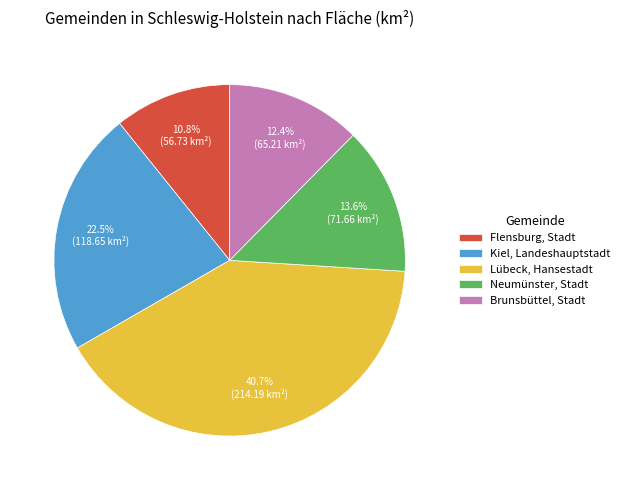

Approximately how many times larger is the value at Kiel, Landeshauptstadt compared to Neumünster, Stadt?

1.7